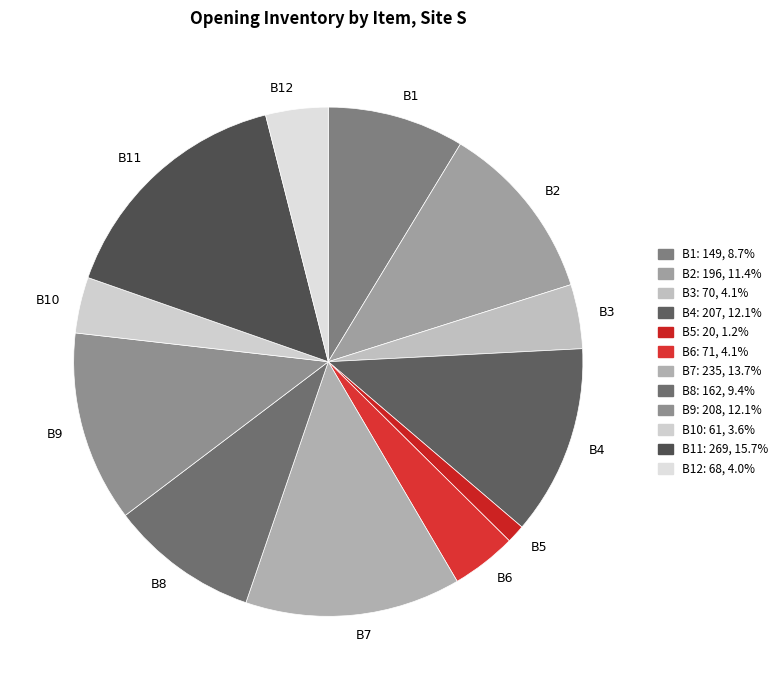

Is it true that B4 is 12% of the pie?

True